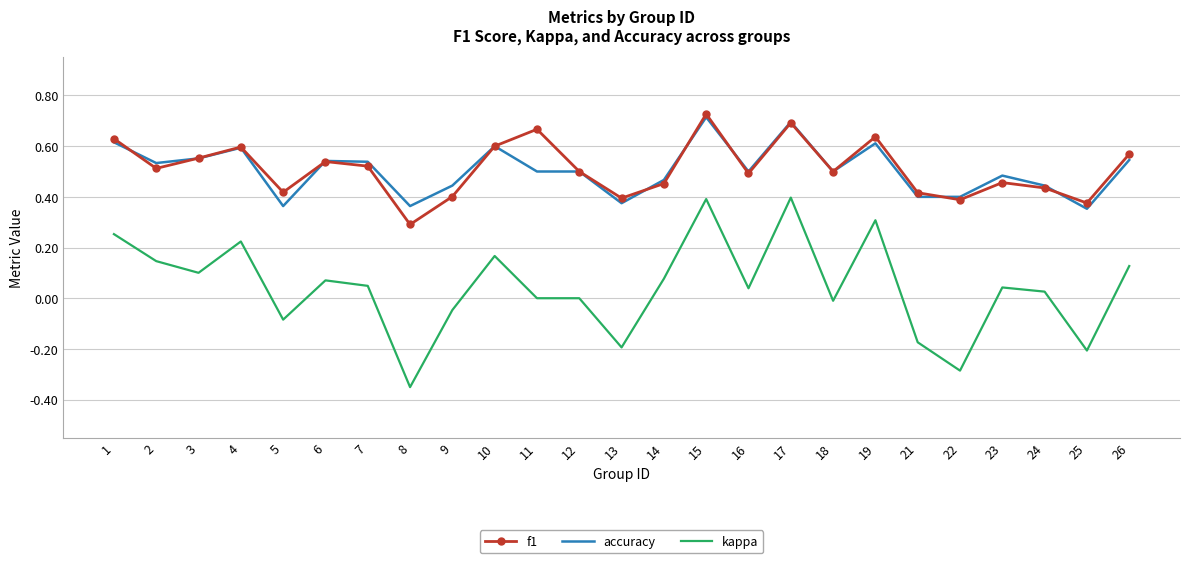

Which series has the largest range (max minus min)?

kappa